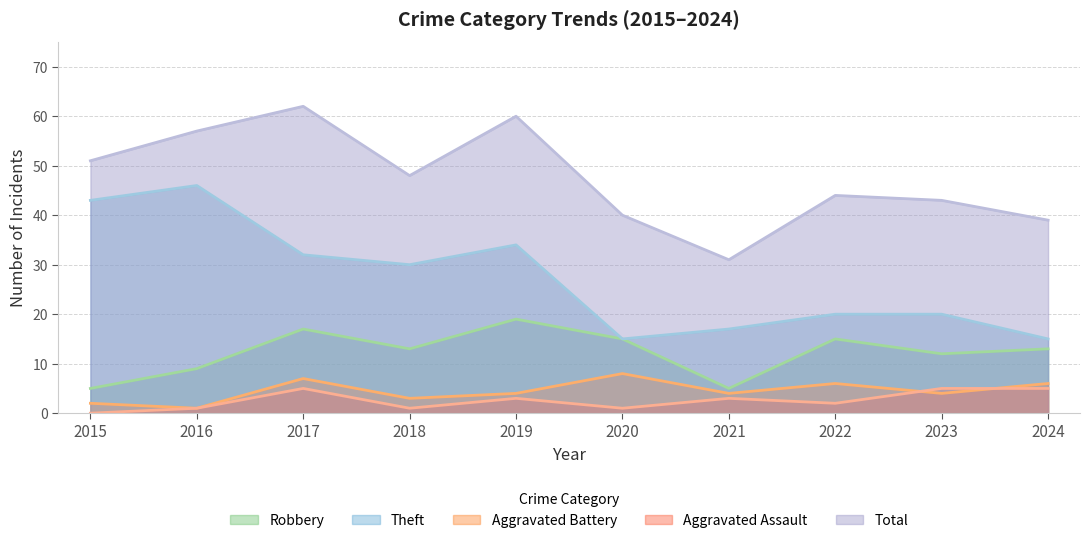

Between 2017 and 2023, which is larger?

2017